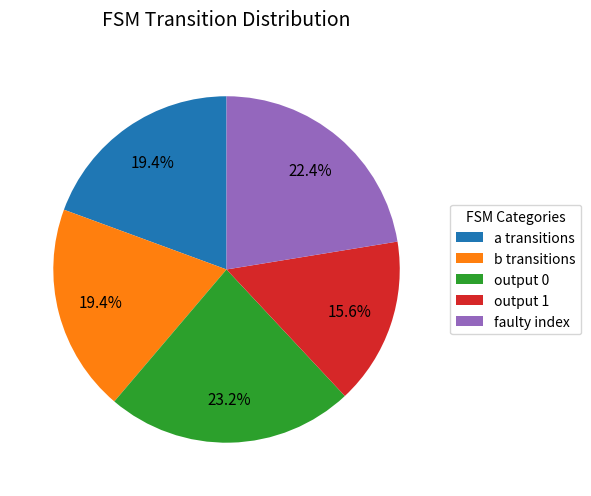

Is the sum of a transitions and output 1 greater than half?

No